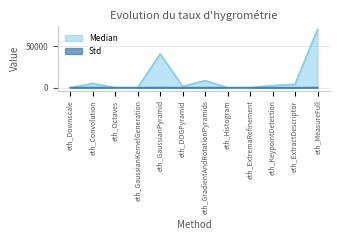

Which series changed the most between eth_Convolution and eth_DOGPyramid?

Median